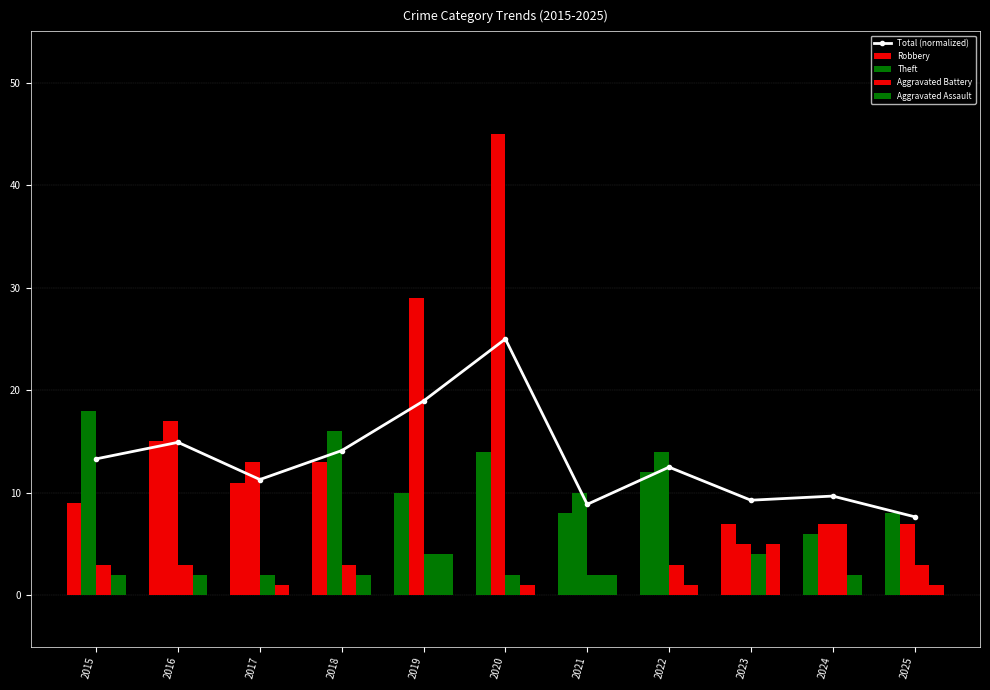

At which category is the sum across all series the highest?

2020